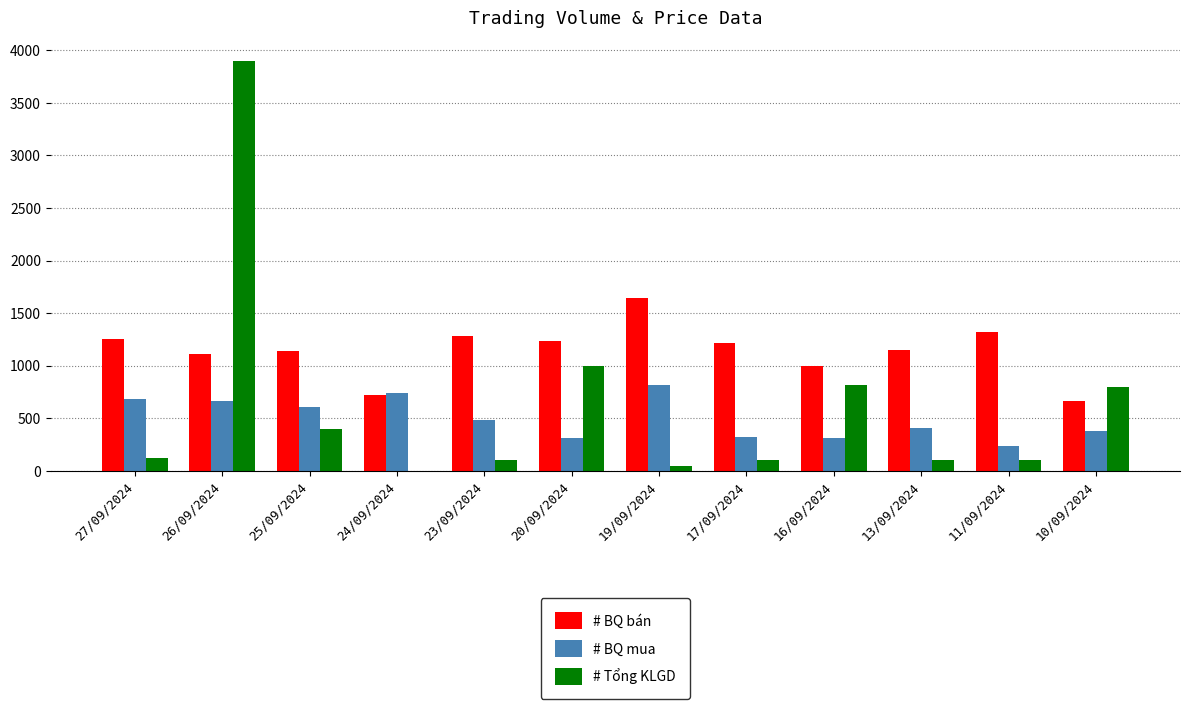

How many distinct data groups are displayed?

3